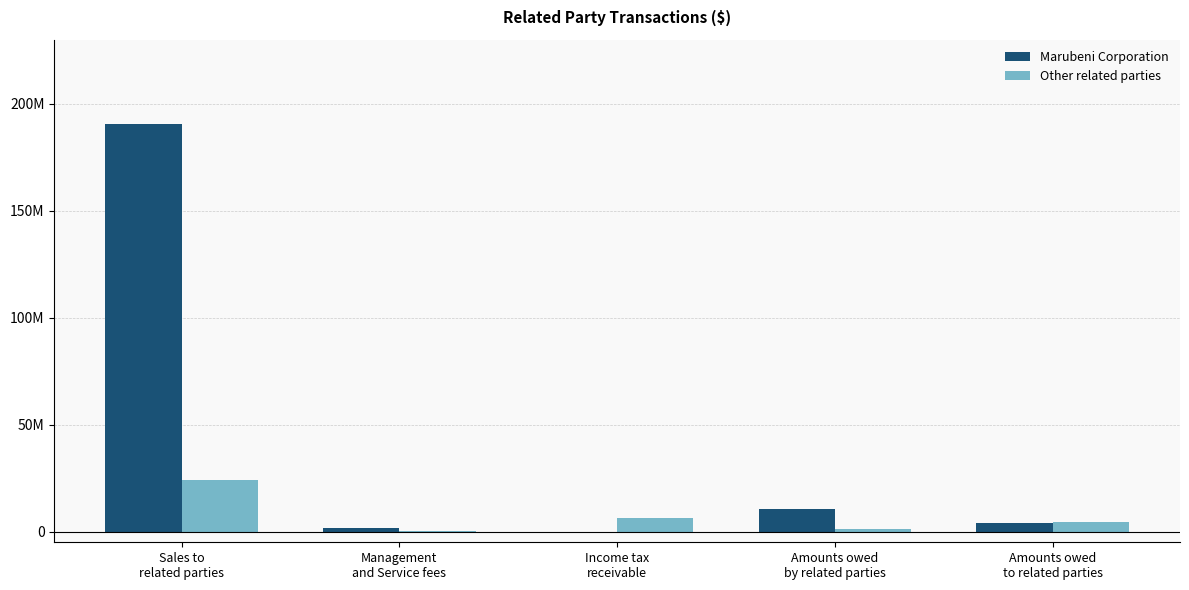

Where is Other related parties nearest to the value 12117448?

Income tax
receivable